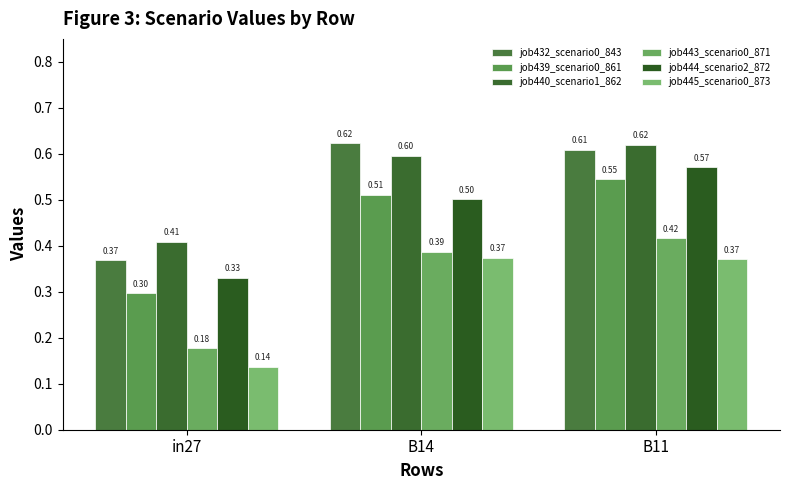

Which has a higher value, B14 or in27?

B14